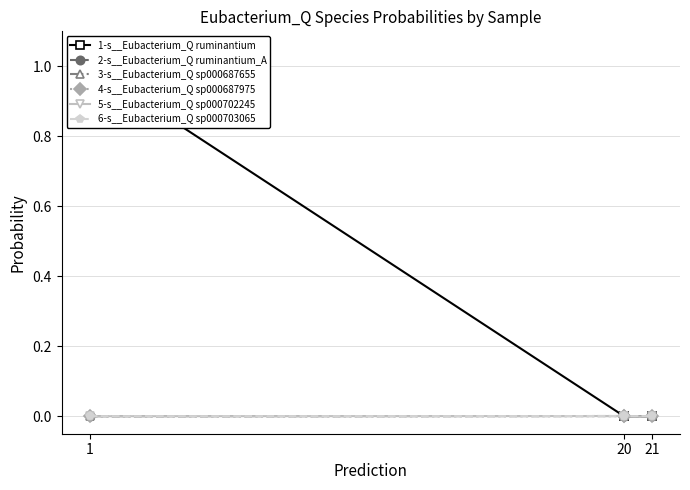

Does the chart display data point markers on the line(s)?

Yes